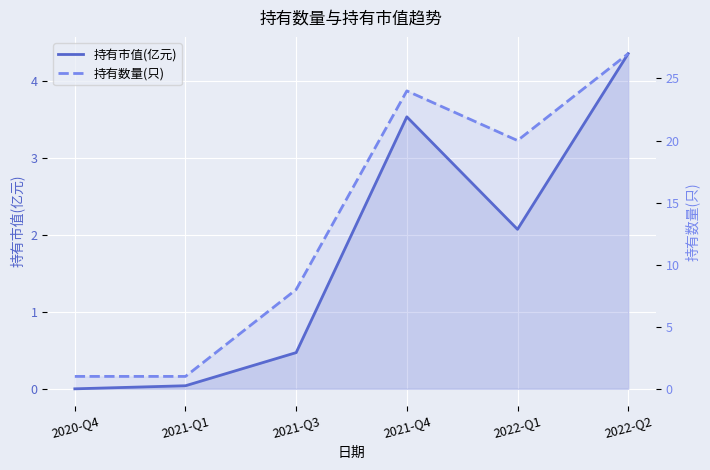

What is the difference between the maximum and minimum values in the 持有市值(亿元) series?

4.3